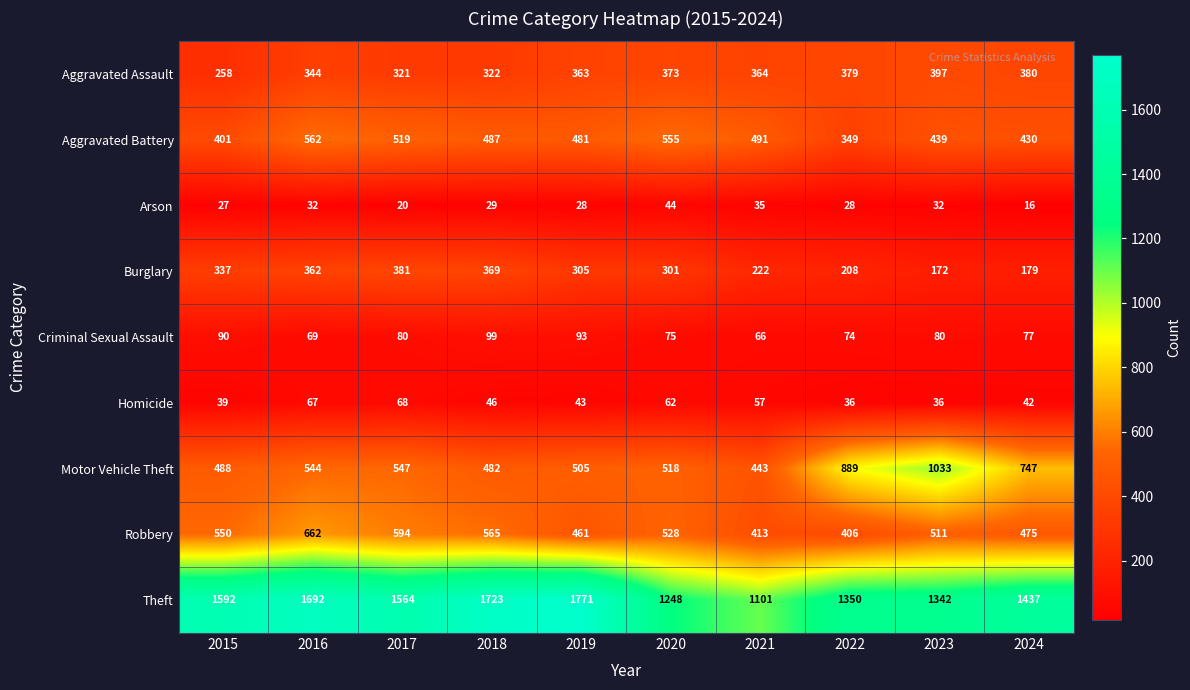

At which label does Aggravated Battery first exceed 487?

2016